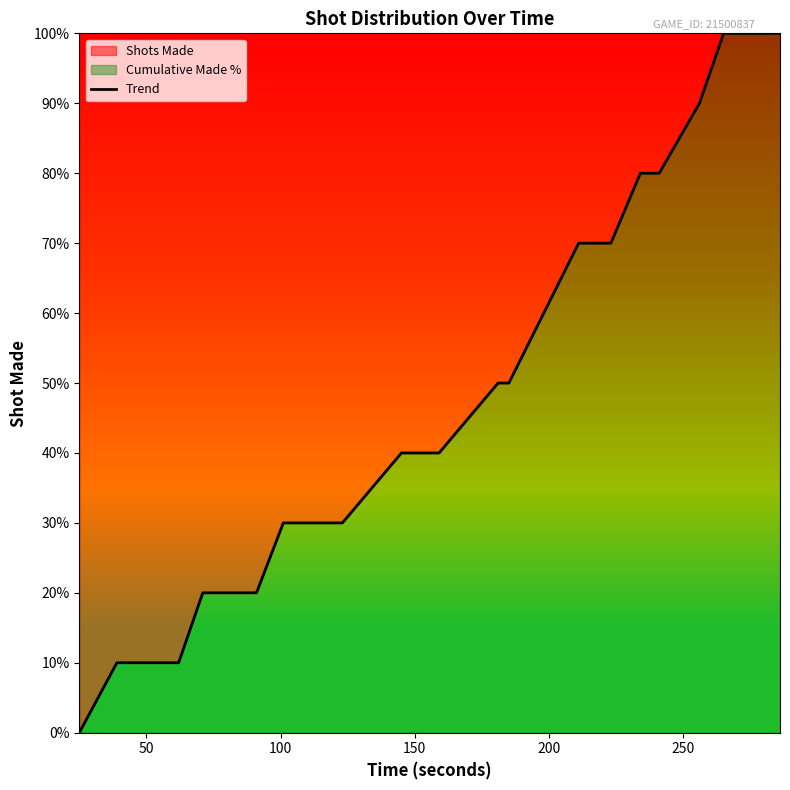

What is the maximum value shown in the chart?

100